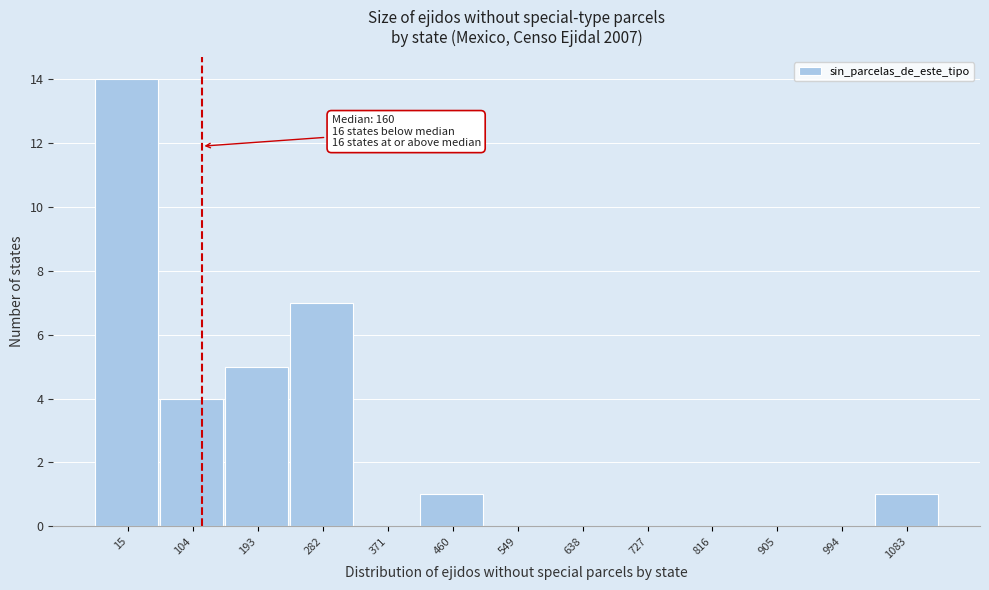

Reading left to right, transcribe all the data shown in this chart.

15=14	104=4	193=5	282=7	371=0	460=1	549=0	638=0	727=0	816=0	905=0	994=0	1083=1